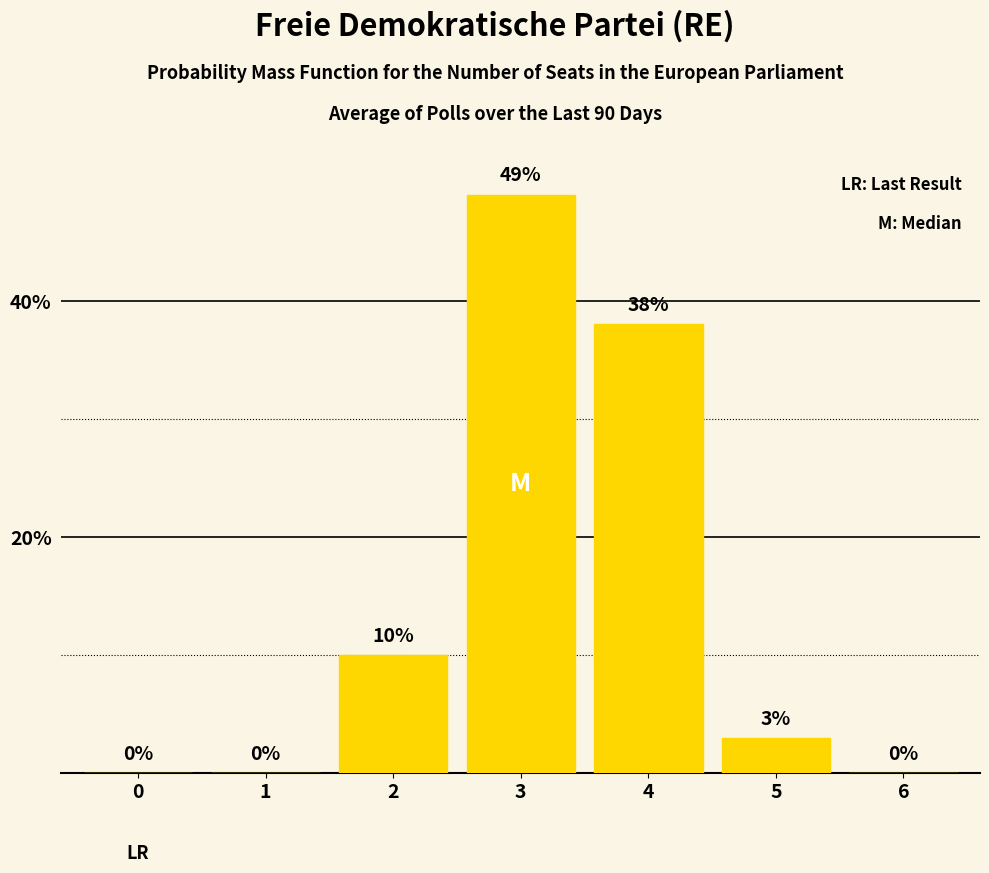

Are the bars horizontal?

No